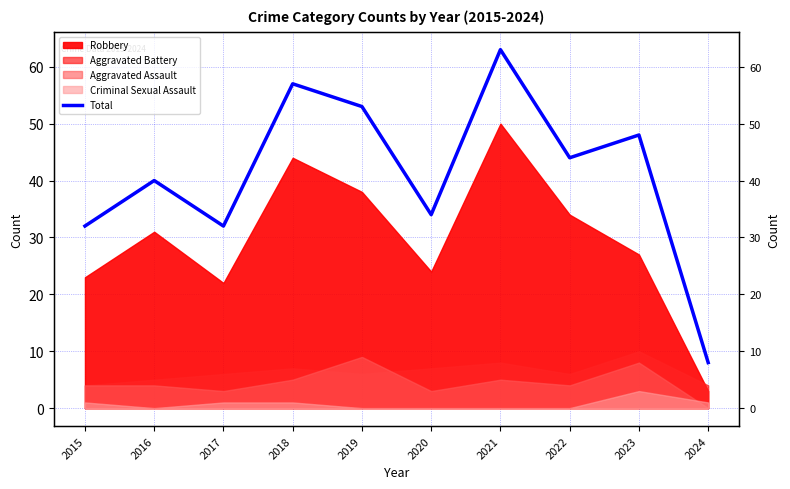

Reading left to right, what are all the values shown in this chart?

32	40	32	57	53	34	63	44	48	8